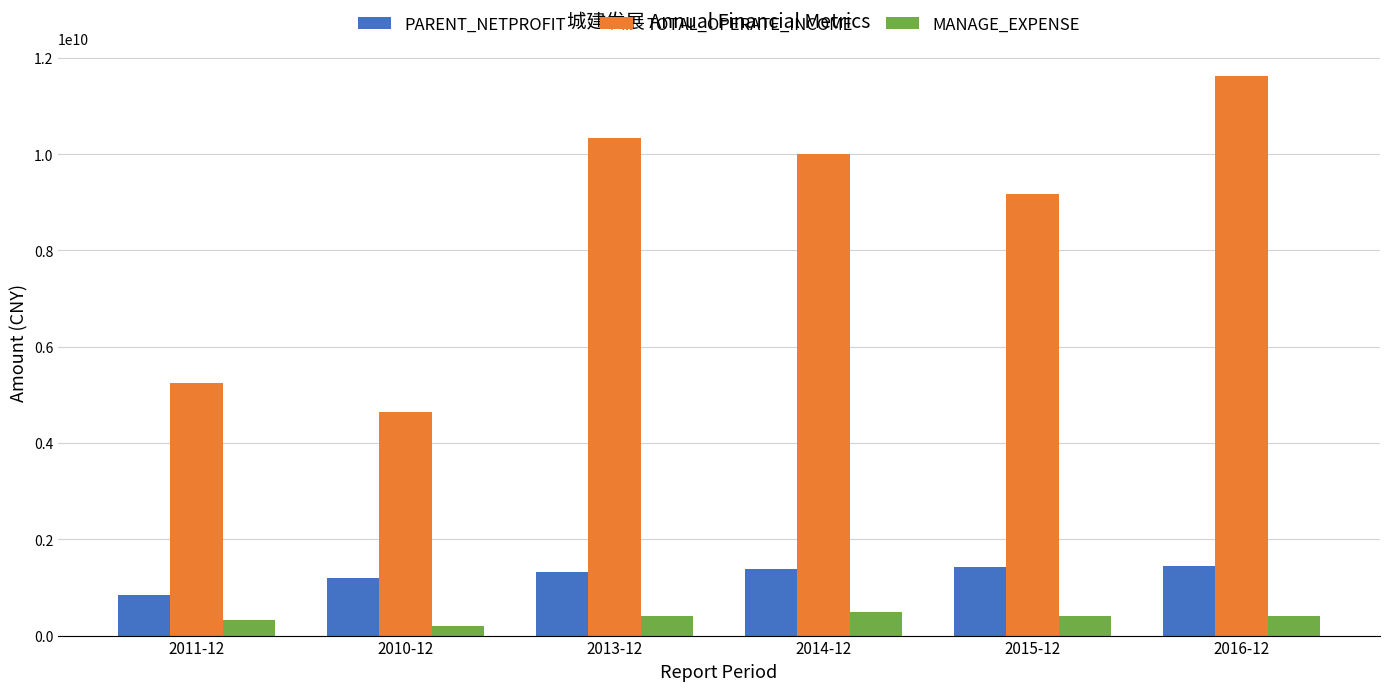

What is the difference between the second highest and second lowest values in the MANAGE_EXPENSE series?

81302431.4